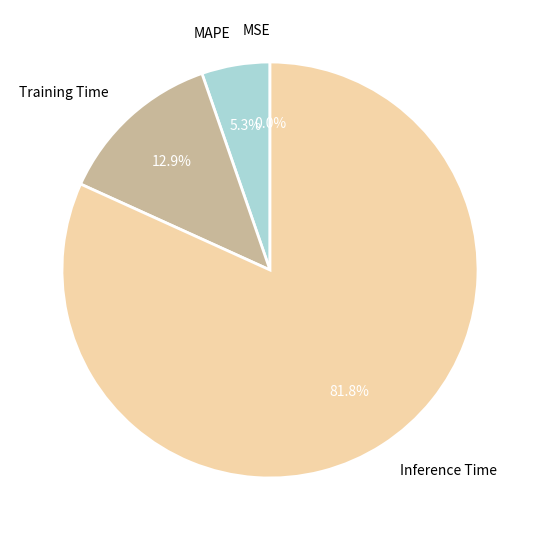

Combined, what portion of the pie is MAPE and Training Time?

18.2%